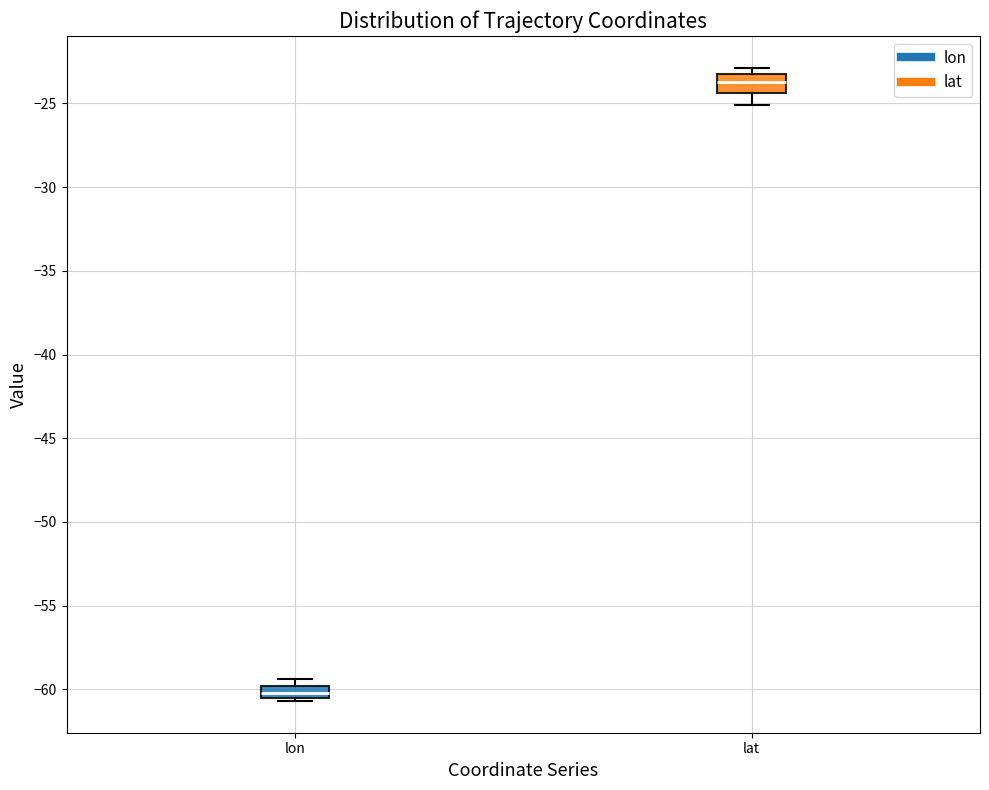

Which box's median line is the highest?

lat